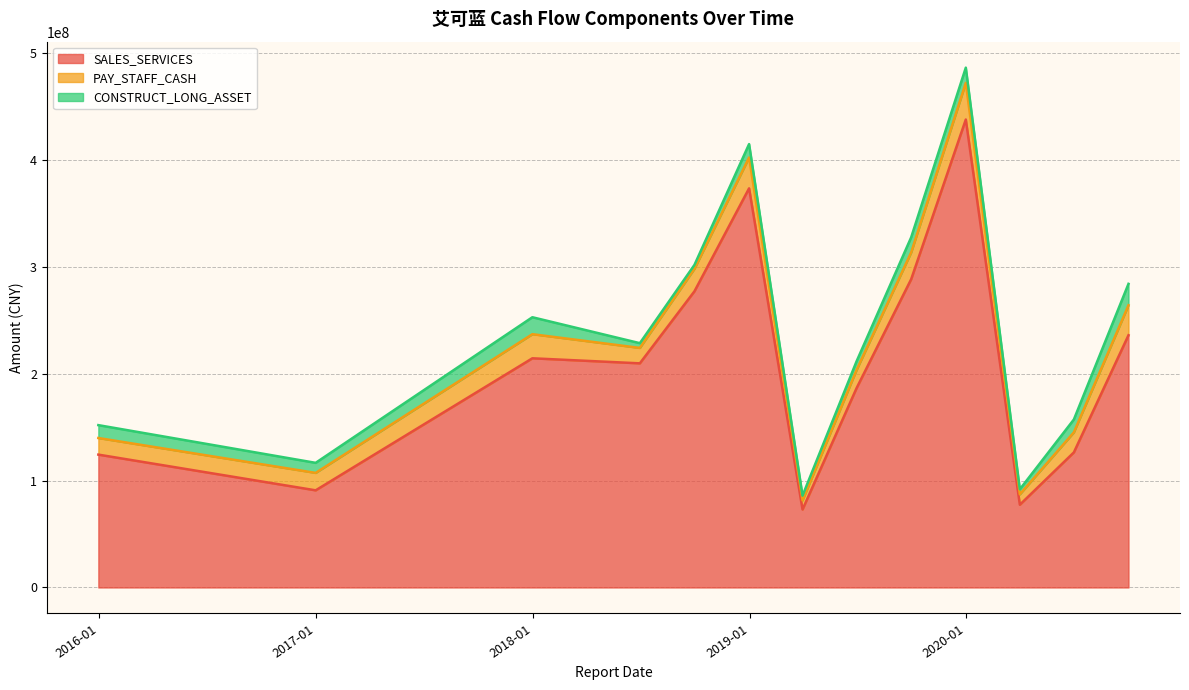

Does the chart have visible grid lines?

Yes